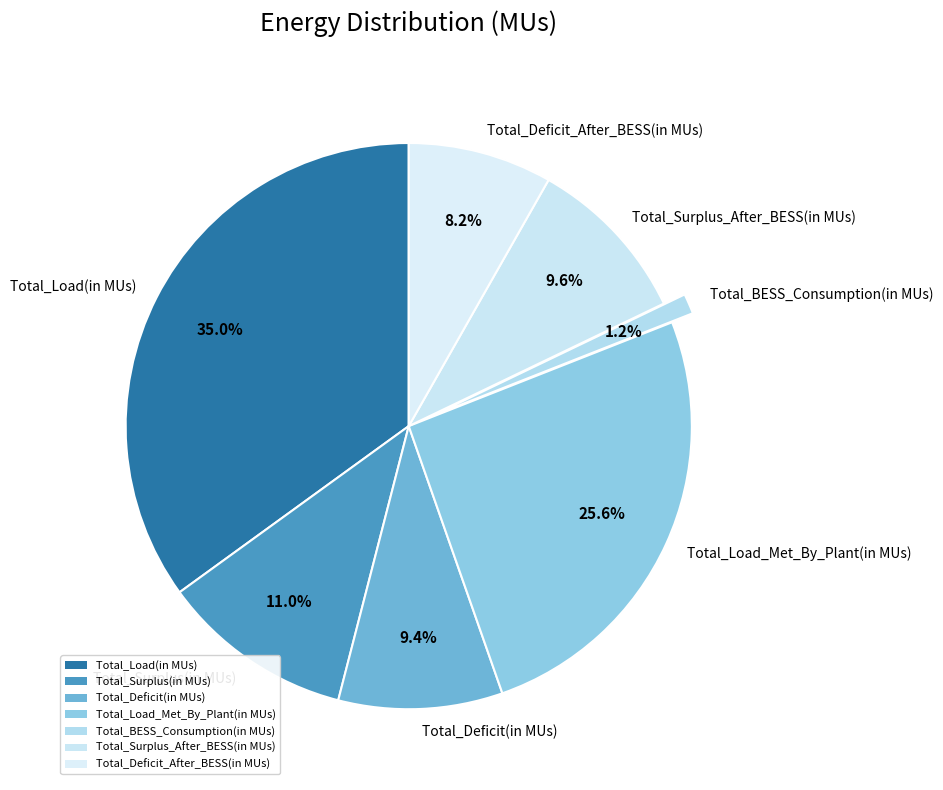

To the nearest percent, what is the difference between the largest and smallest slice percentages?

34%